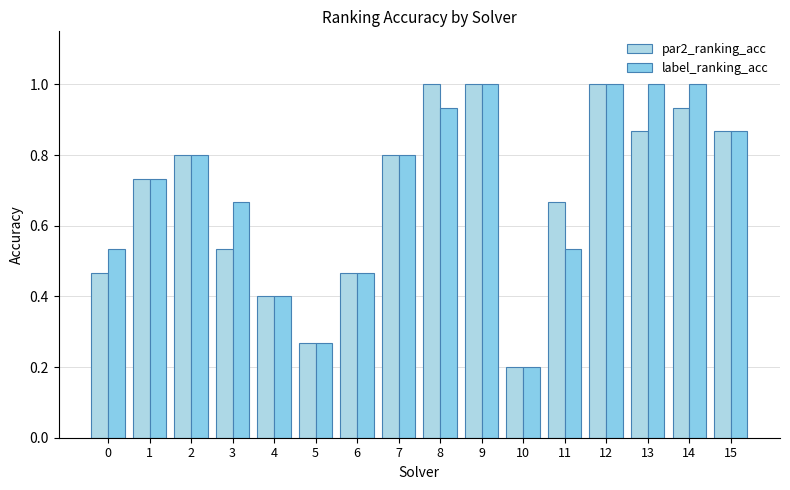

Rank the series at 8 from highest to lowest value.

par2_ranking_acc, label_ranking_acc